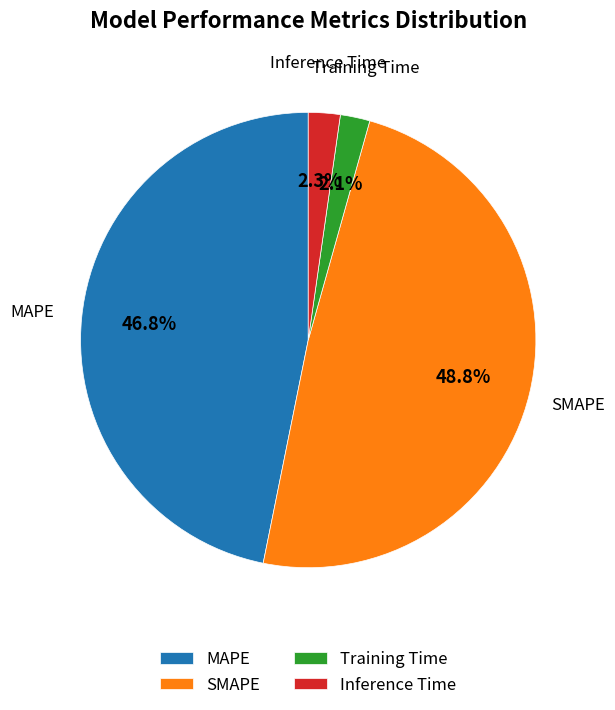

Which category has the biggest portion of the pie?

SMAPE